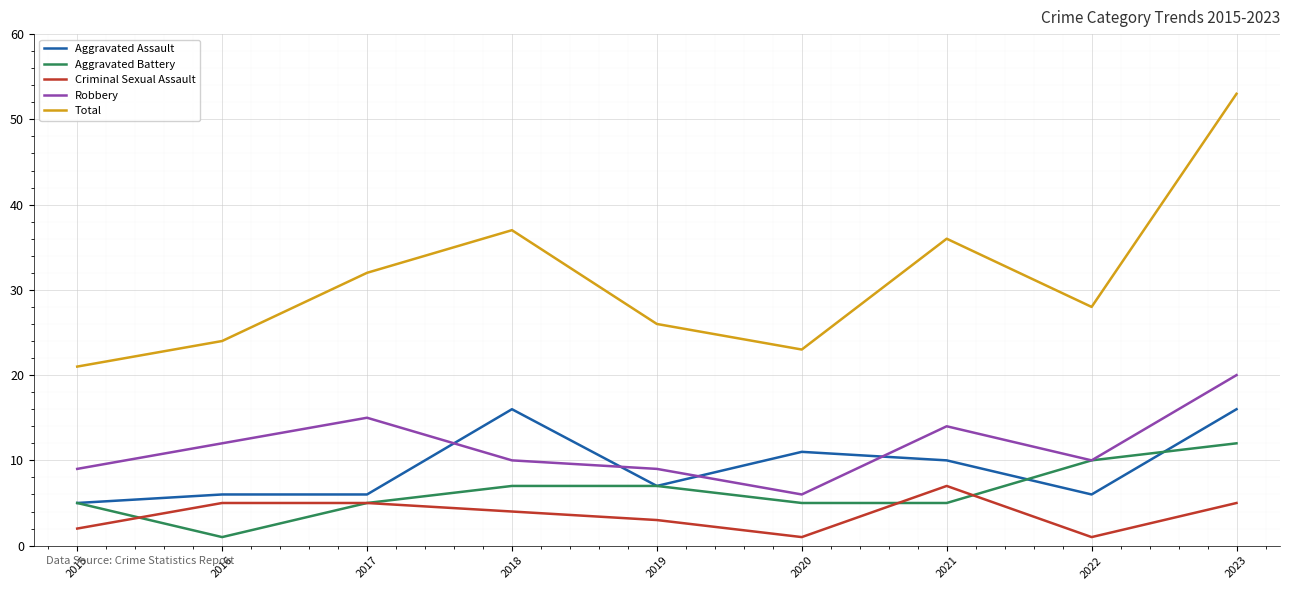

Which category has the lowest value in the Aggravated Battery series?

2016